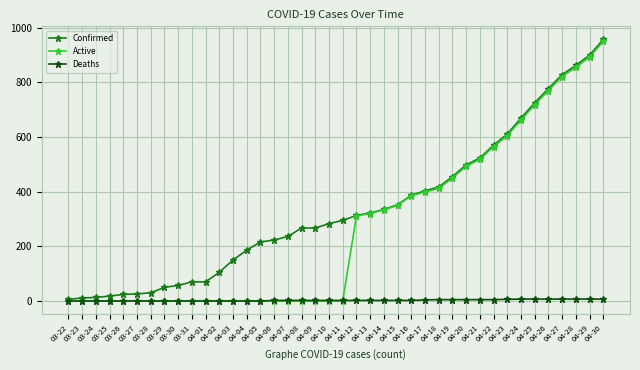

How many categories are shown in the chart?

40